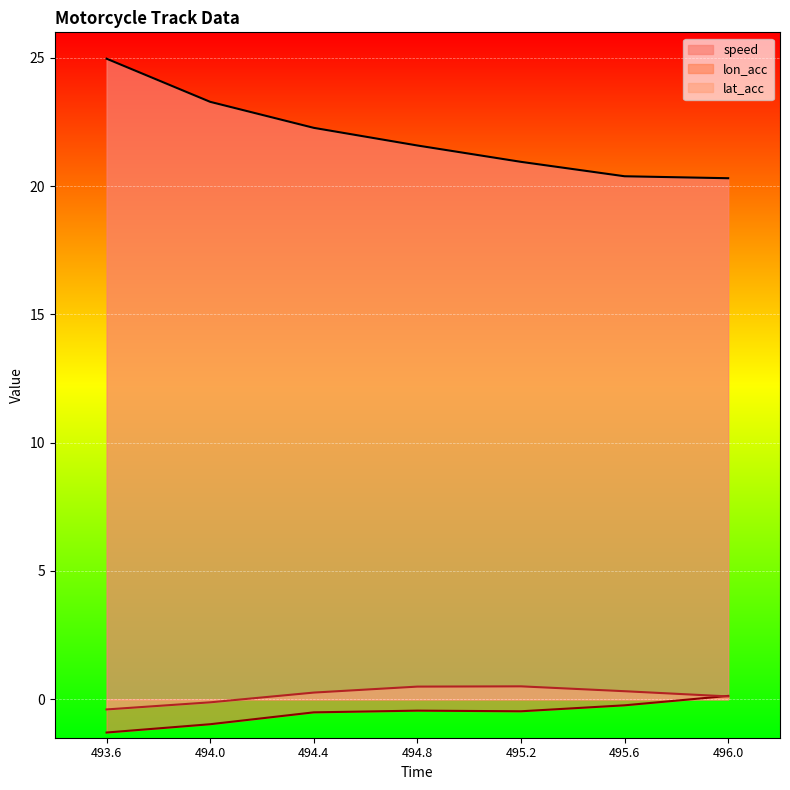

At how many categories does at least one series exceed 3?

7